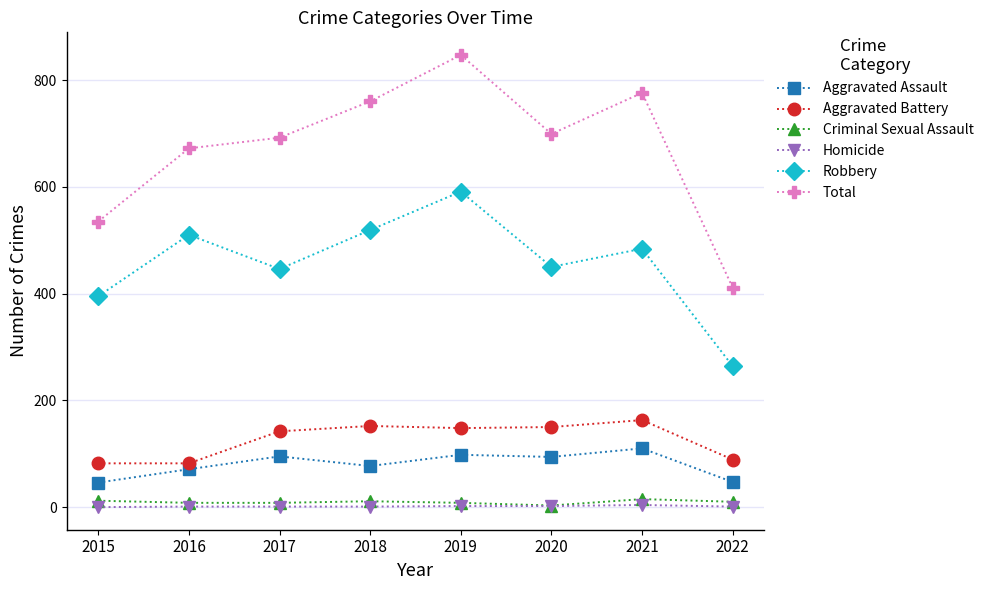

Which label corresponds to the largest value in the chart?

2019